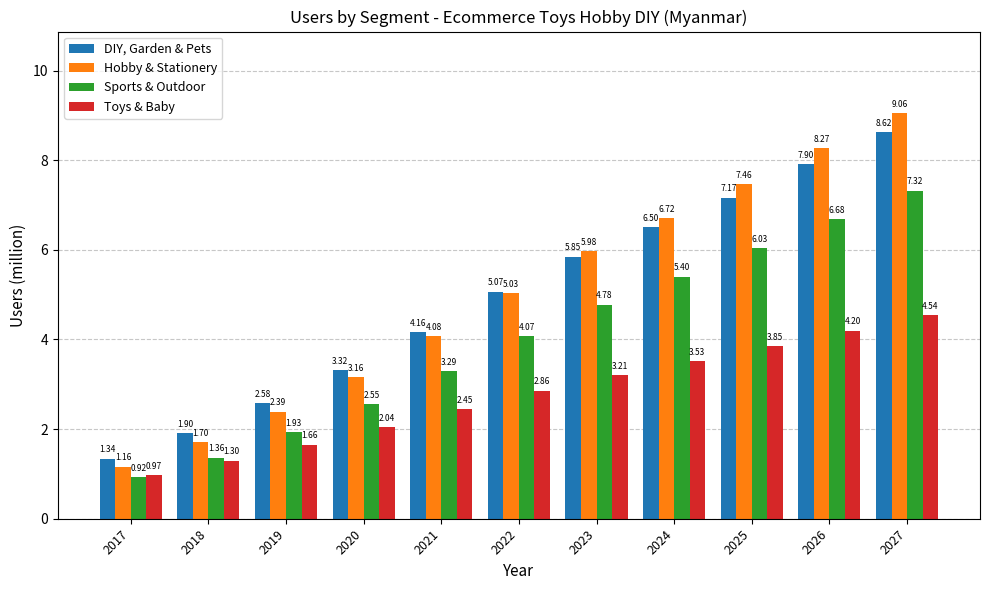

What is the difference between the Sports & Outdoor values at 2024 and 2018?

4.0